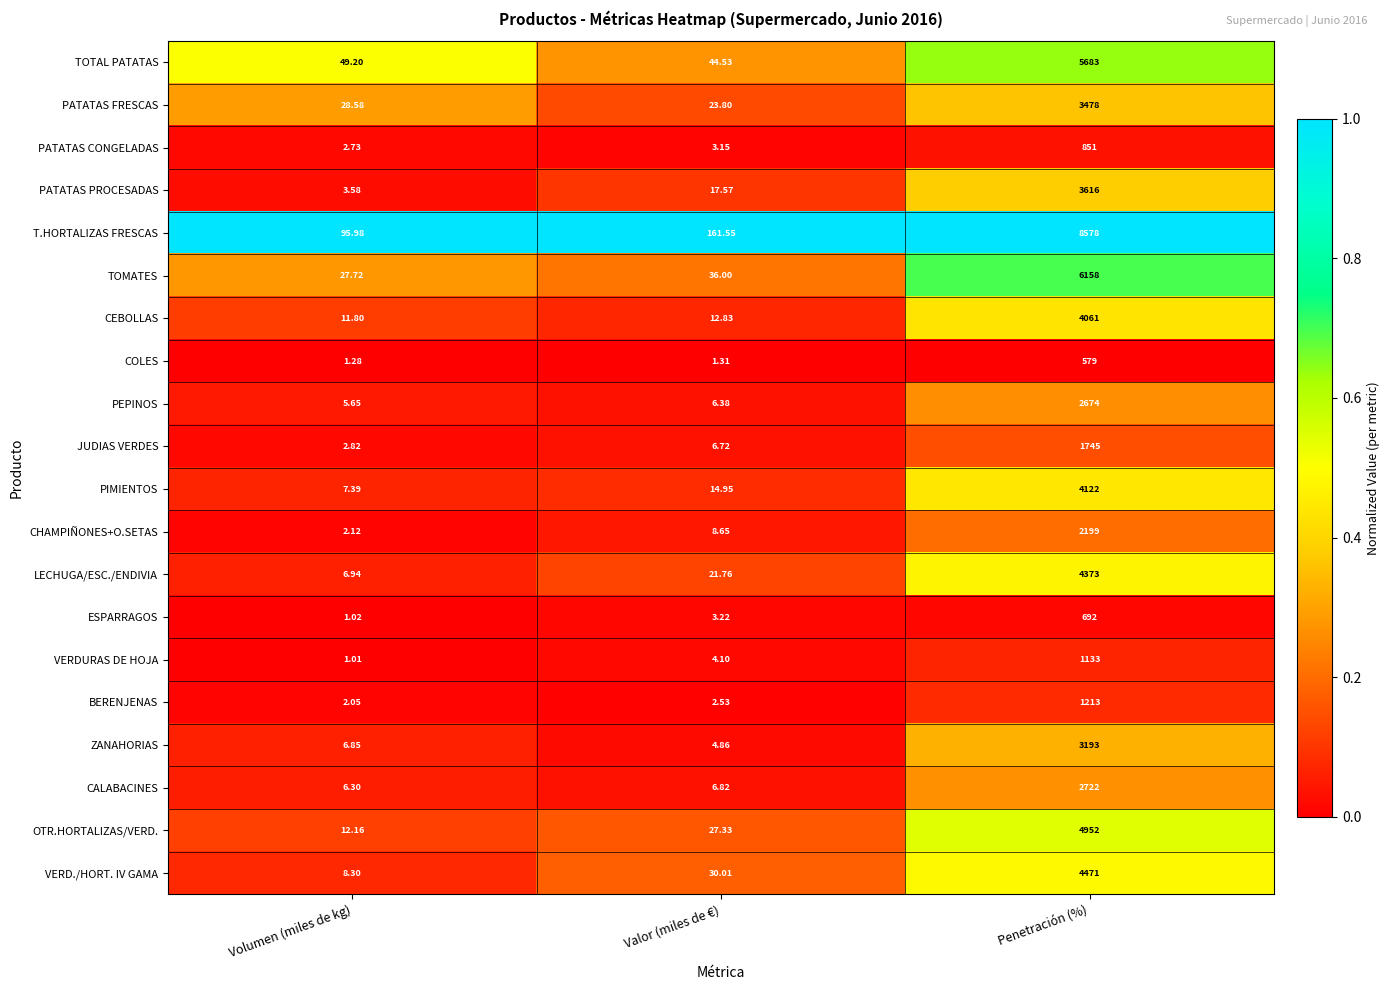

At which label does PATATAS CONGELADAS reach its peak?

Penetración (%)